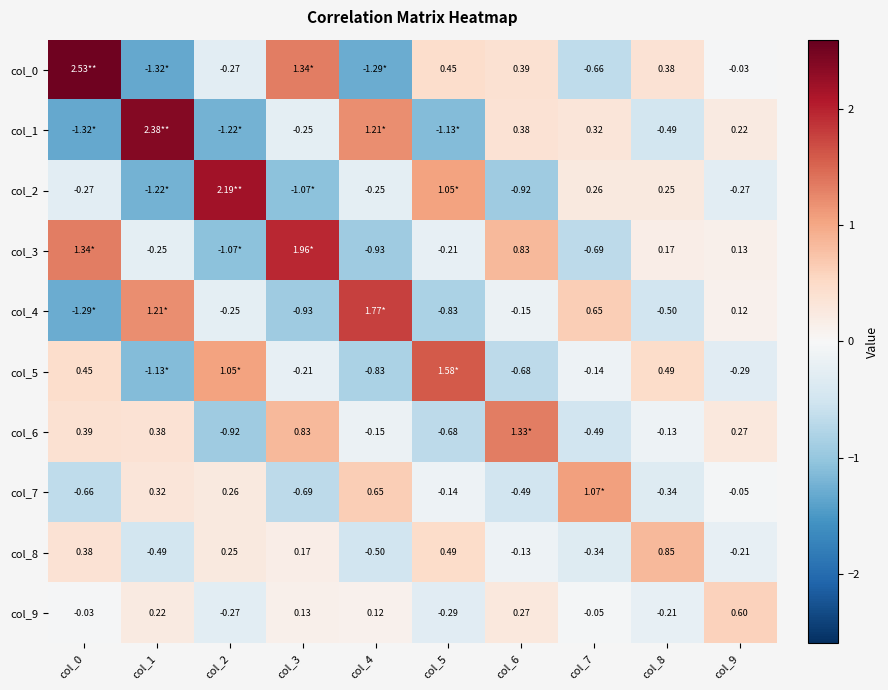

How many positive values does the col_9 series have?

5